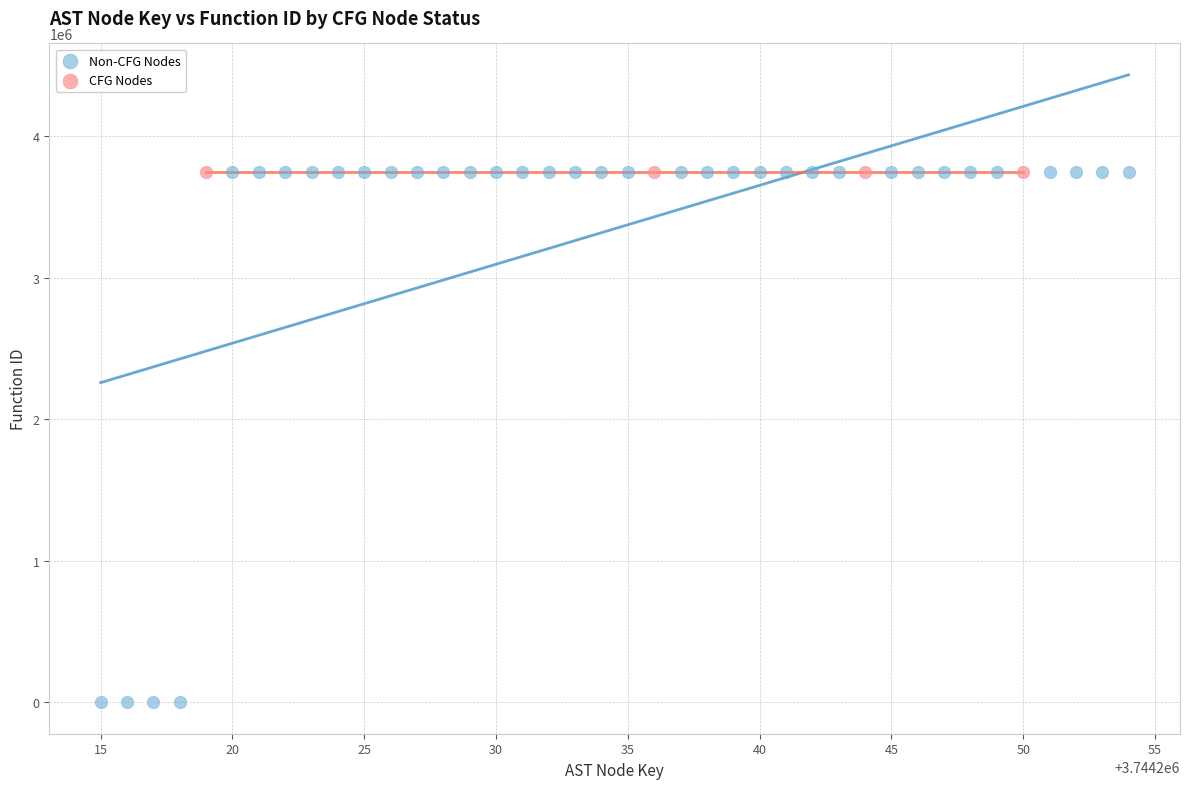

Which series reaches the minimum Y coordinate?

Non-CFG Nodes